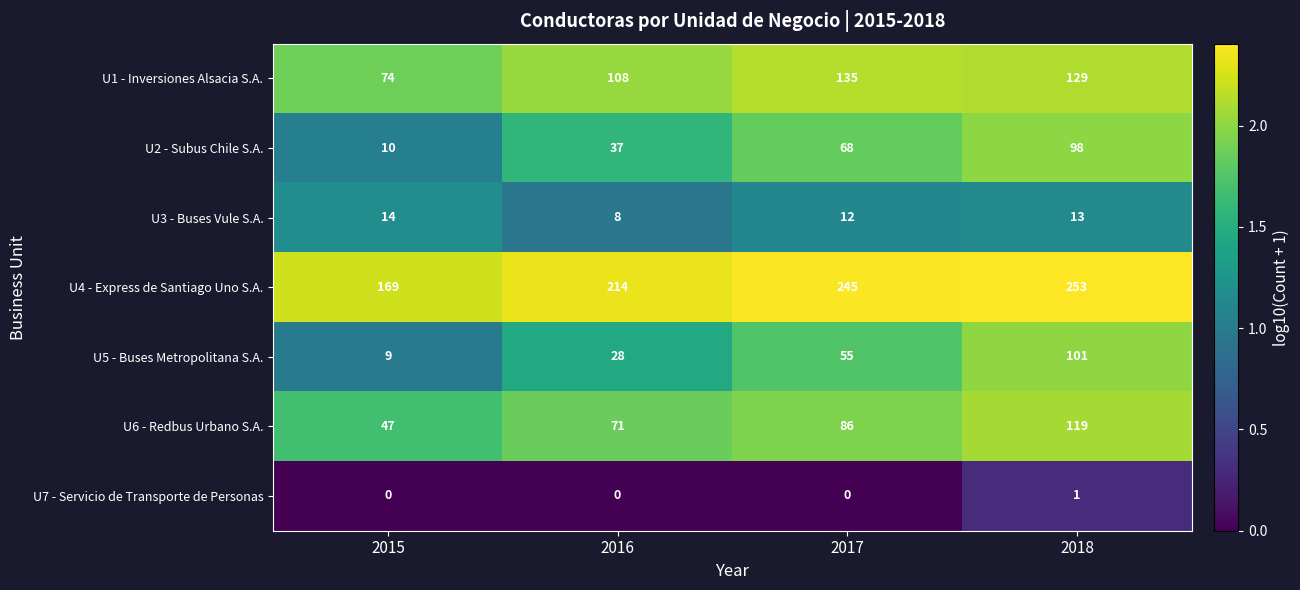

What is the sum of all U1 - Inversiones Alsacia S.A. values?

446